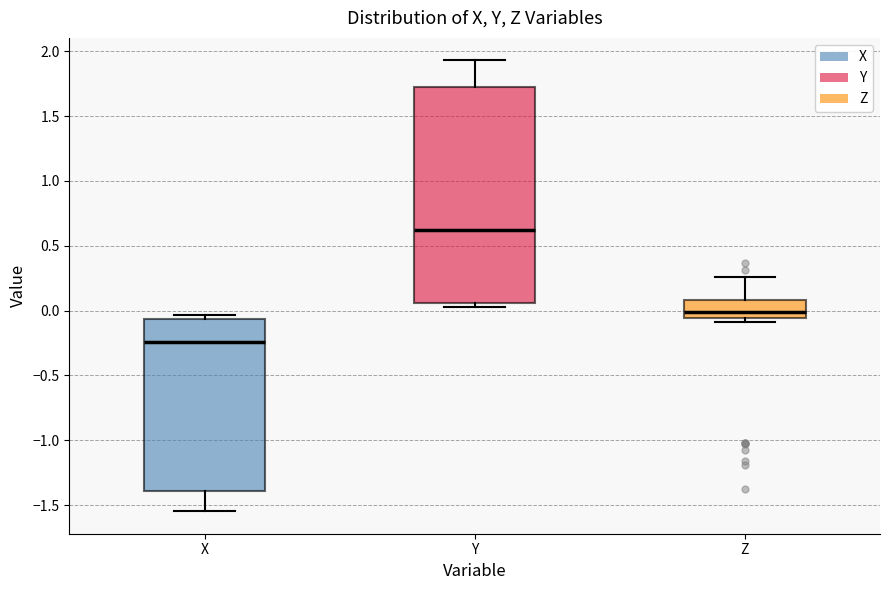

Where does the median line of the box for Z sit on the y-axis? The values are not printed on the chart, so give them approximately, as read against the axis.

0.00